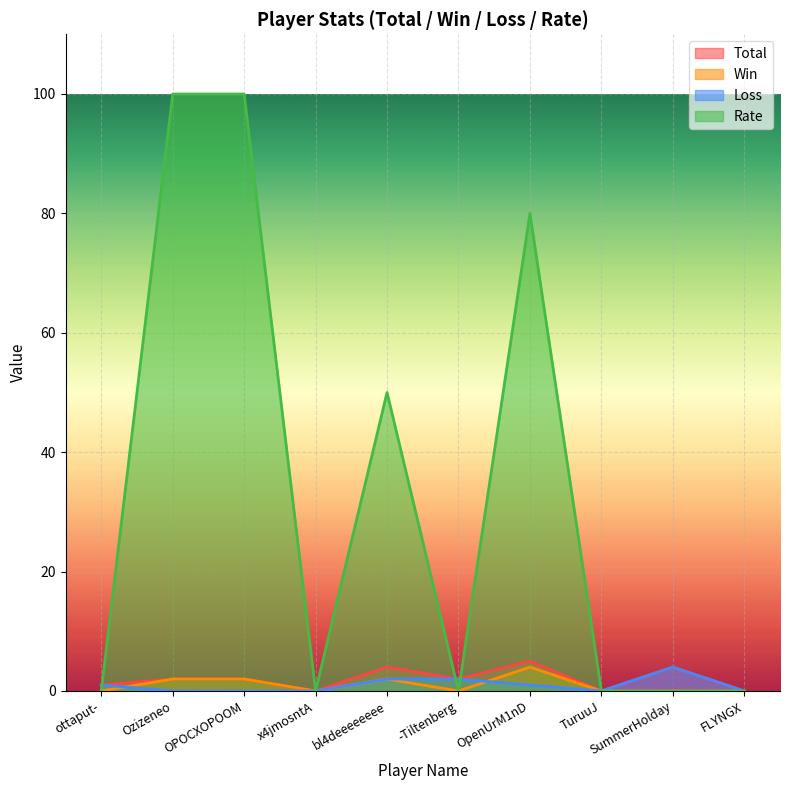

True or false: Loss has more than 1 interior local peaks.

False